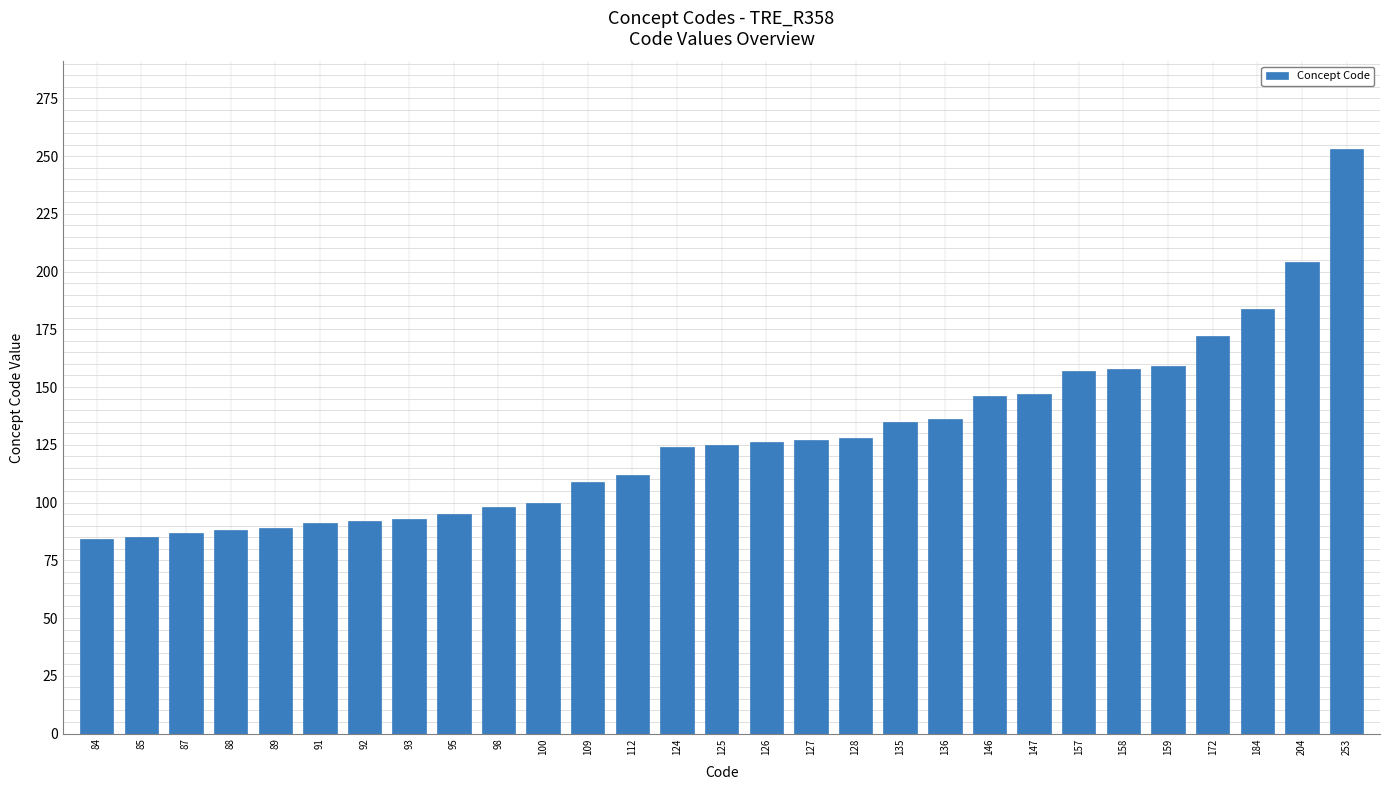

Which label corresponds to the largest value in the chart?

253